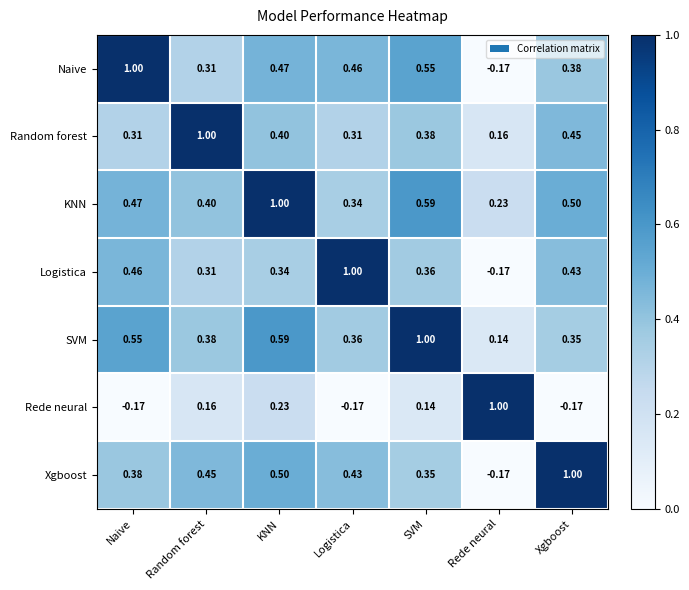

At SVM, list the series in order from largest to smallest.

SVM, KNN, Naive, Random forest, Logistica, Xgboost, Rede neural